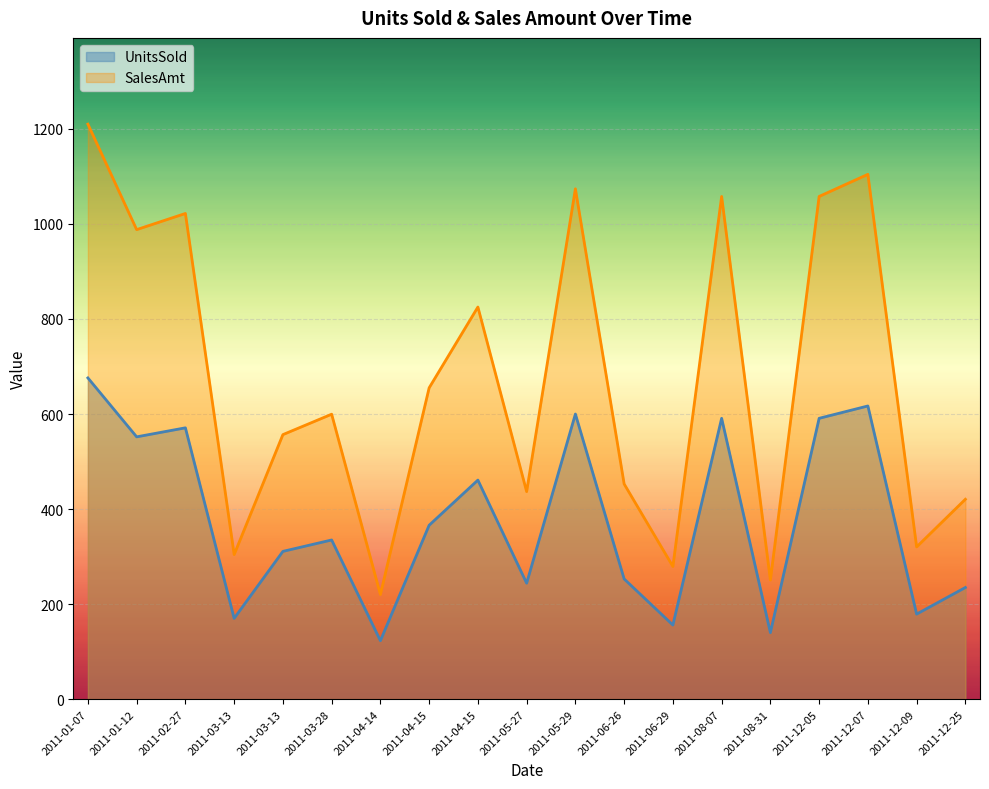

True or false: SalesAmt has a value of 388.3 at 2011-03-28.

False